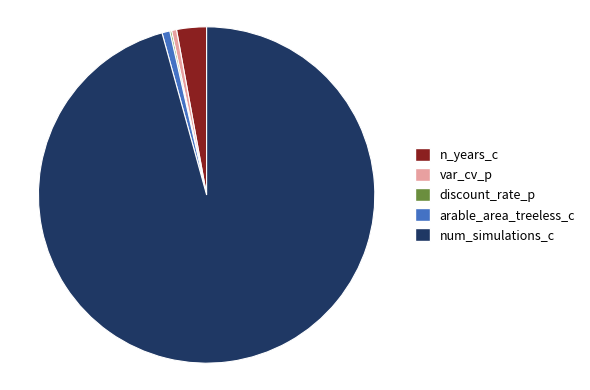

True or false: var_cv_p accounts for 11% of the total.

False